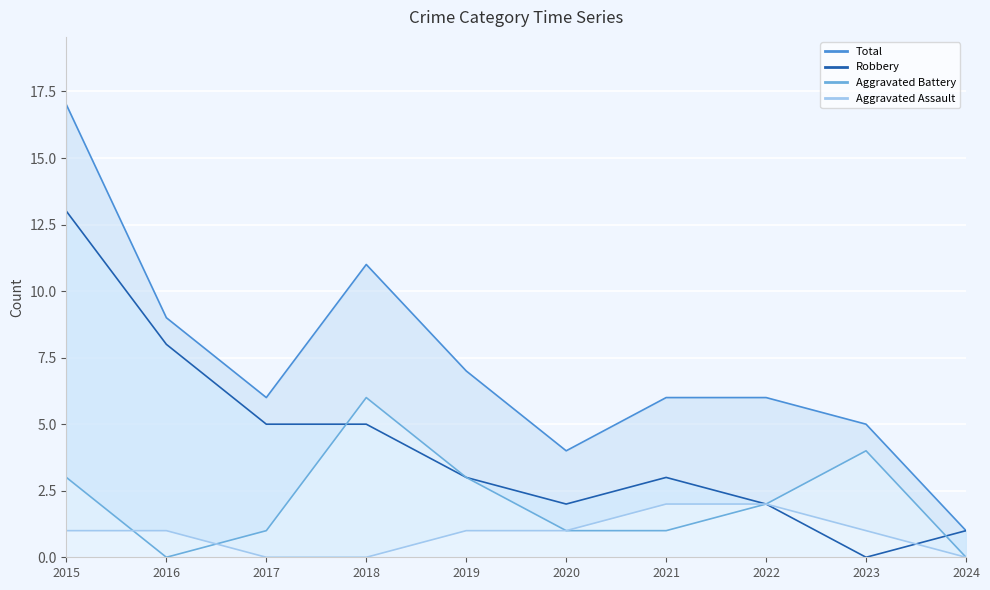

Which series has the largest range (max minus min)?

Total